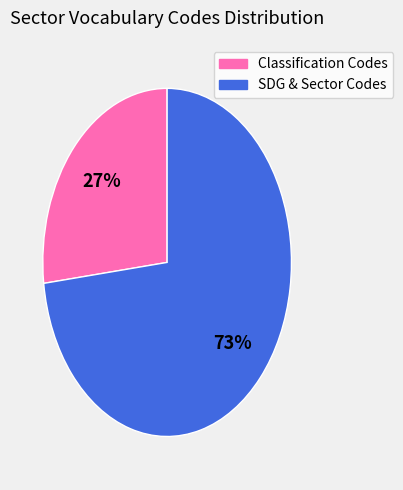

To the nearest percent, what is the difference between the largest and smallest slice percentages?

46%